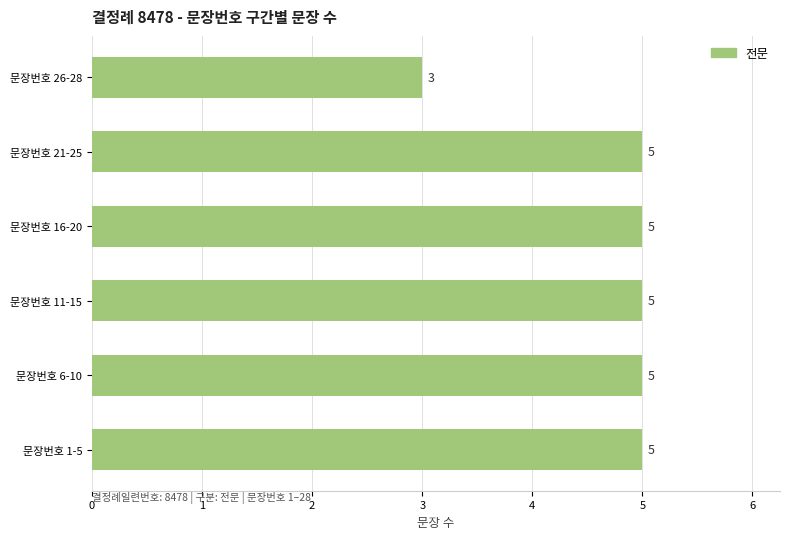

Reading top to bottom, list all the values displayed in this chart.

문장번호 26-28=3	문장번호 21-25=5	문장번호 16-20=5	문장번호 11-15=5	문장번호 6-10=5	문장번호 1-5=5